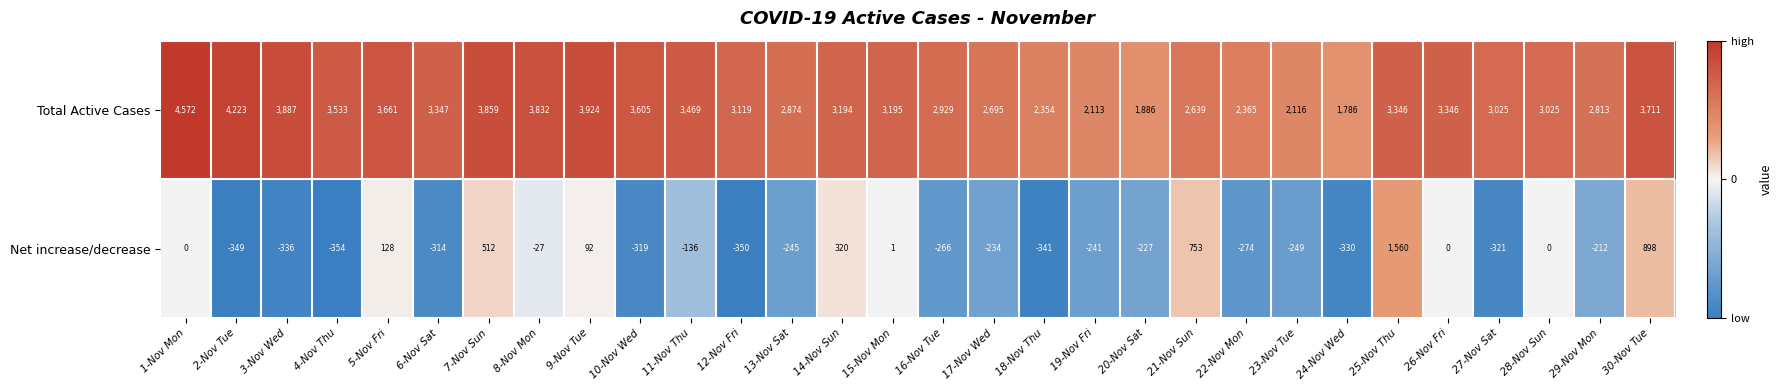

What is the difference between the maximum and second lowest values in the Total Active Cases series?

2686